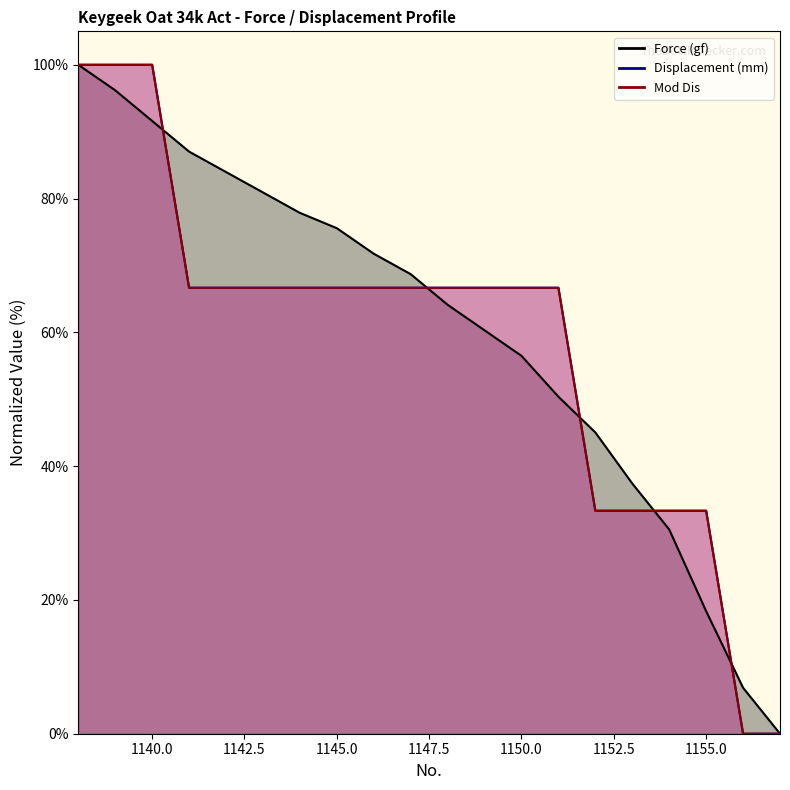

How many data points in Displacement (mm) are less than 66?

6